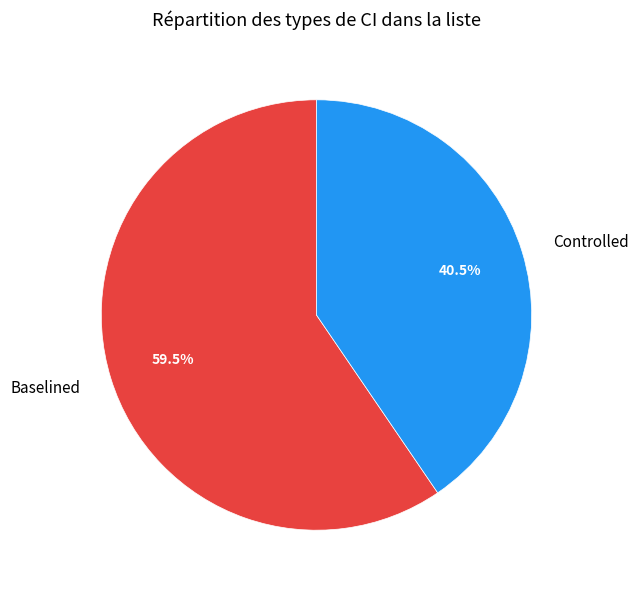

Rank the categories by value from highest to lowest.

Baselined, Controlled